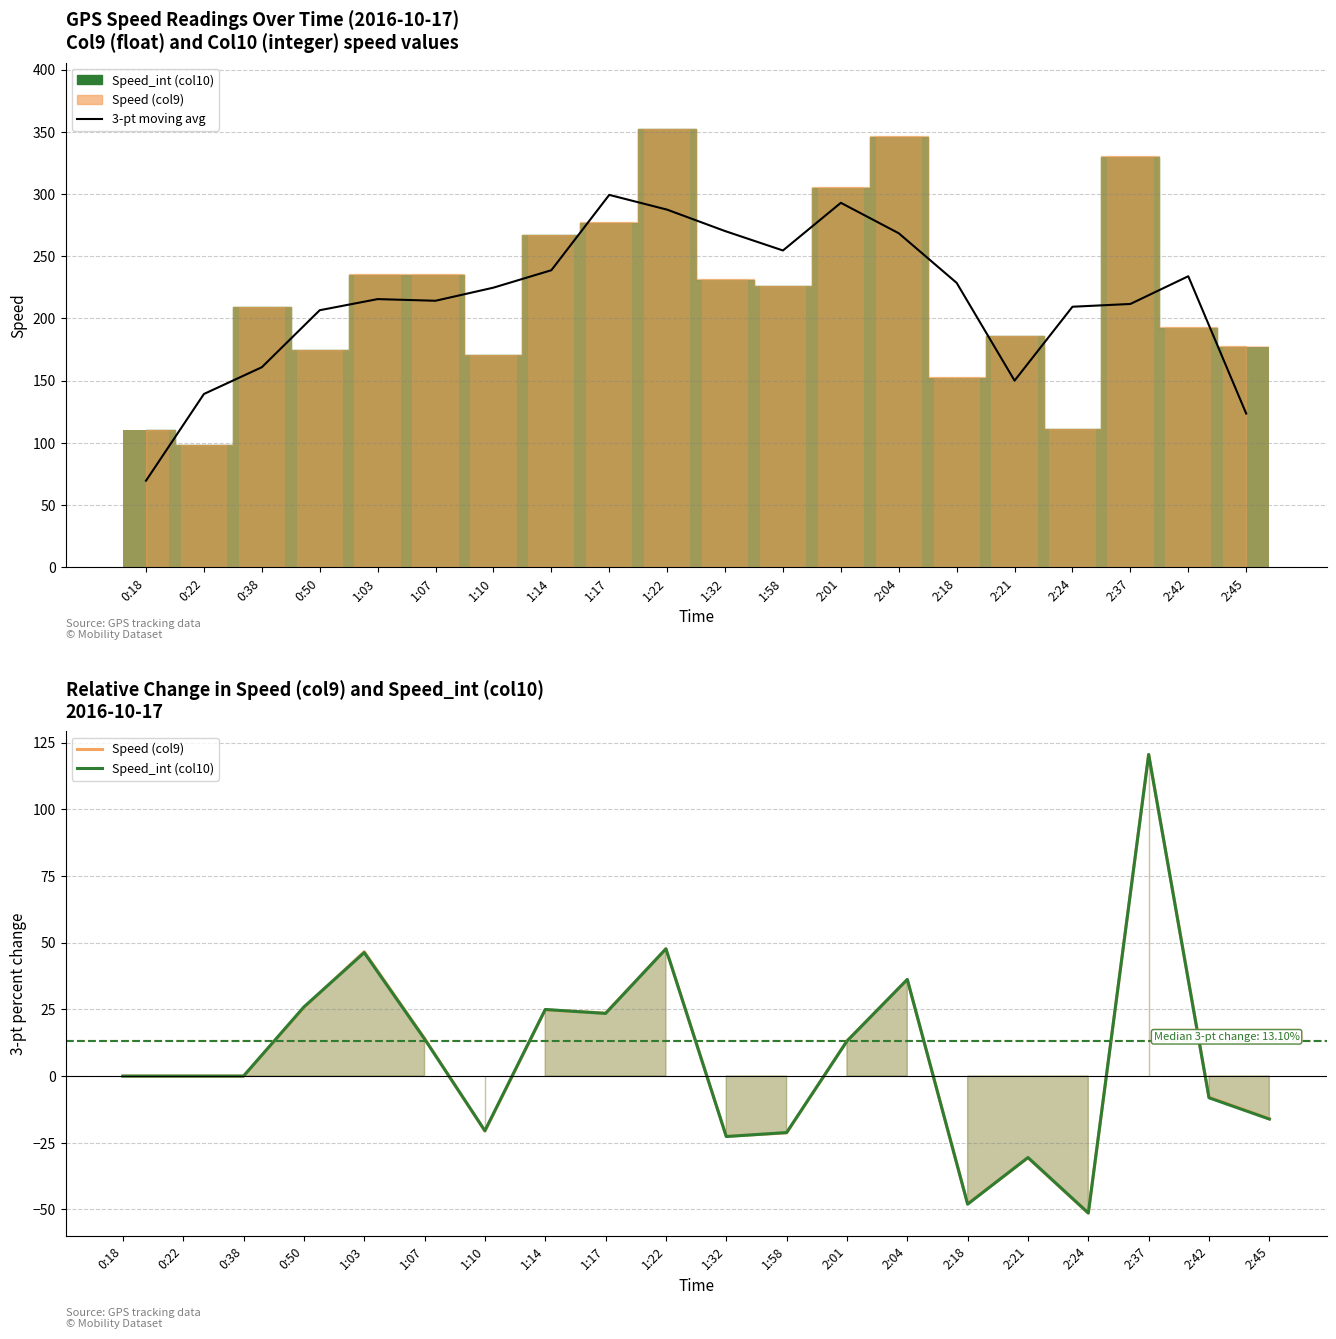

The Speed_int (col10) series shows 64.0 at 1:22. True or false?

False